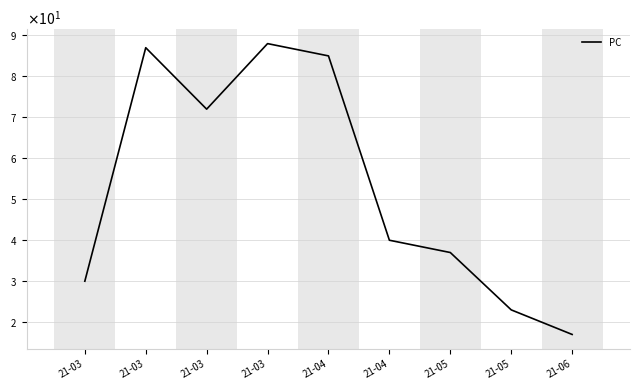

What is the maximum value shown in the chart?

88